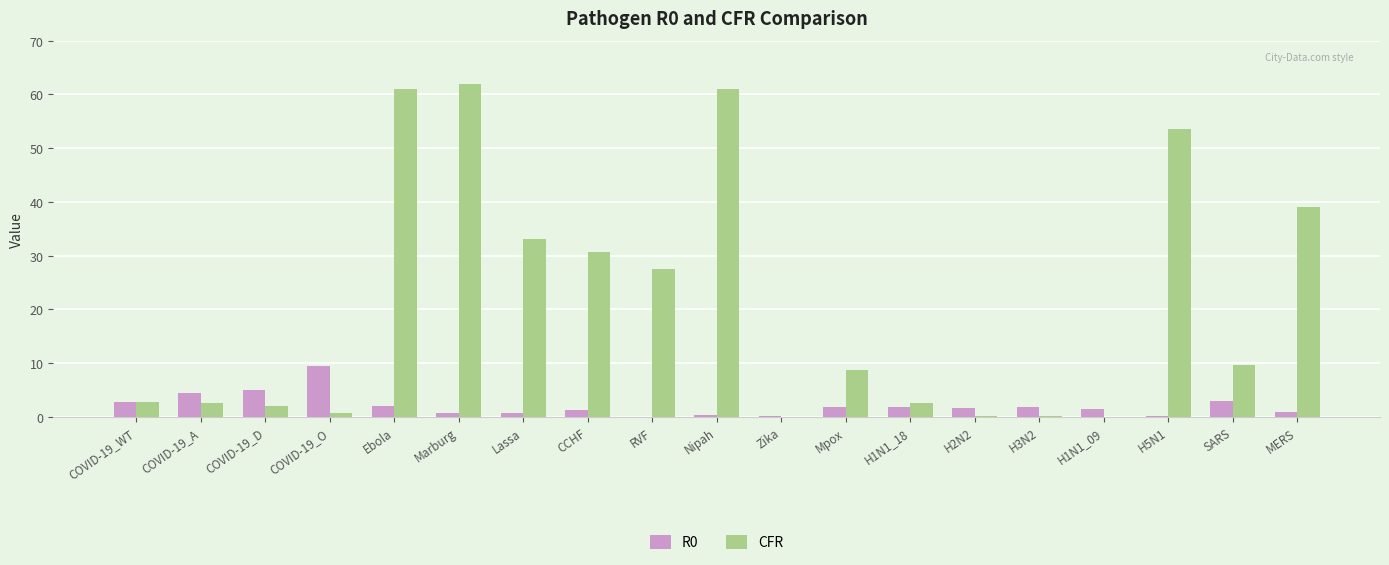

What is the sum of all R0 values?

39.4